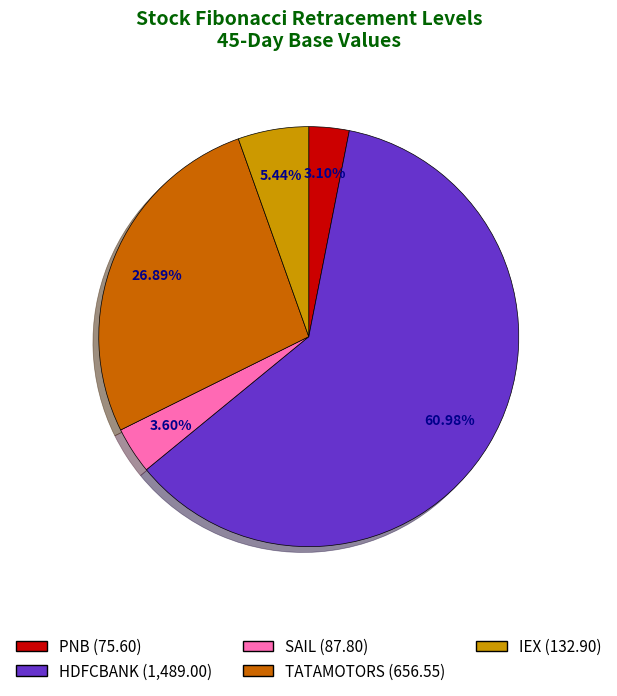

The HDFCBANK slice represents 53% of the pie. True or false?

False